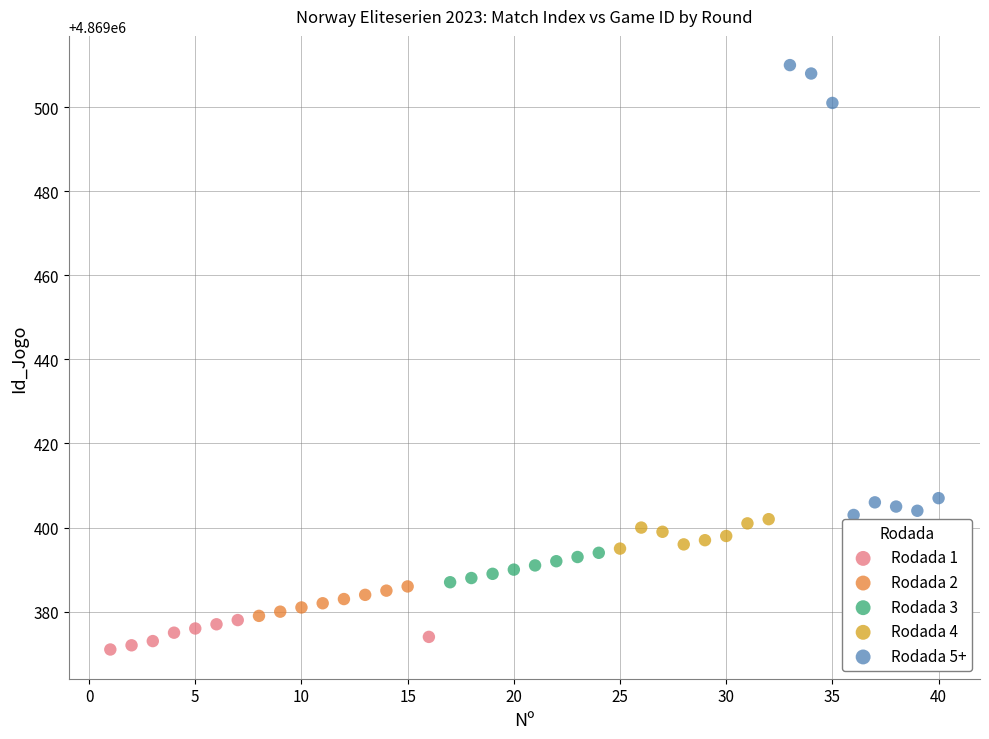

Which series has the largest Y range (max minus min)?

Rodada 5+